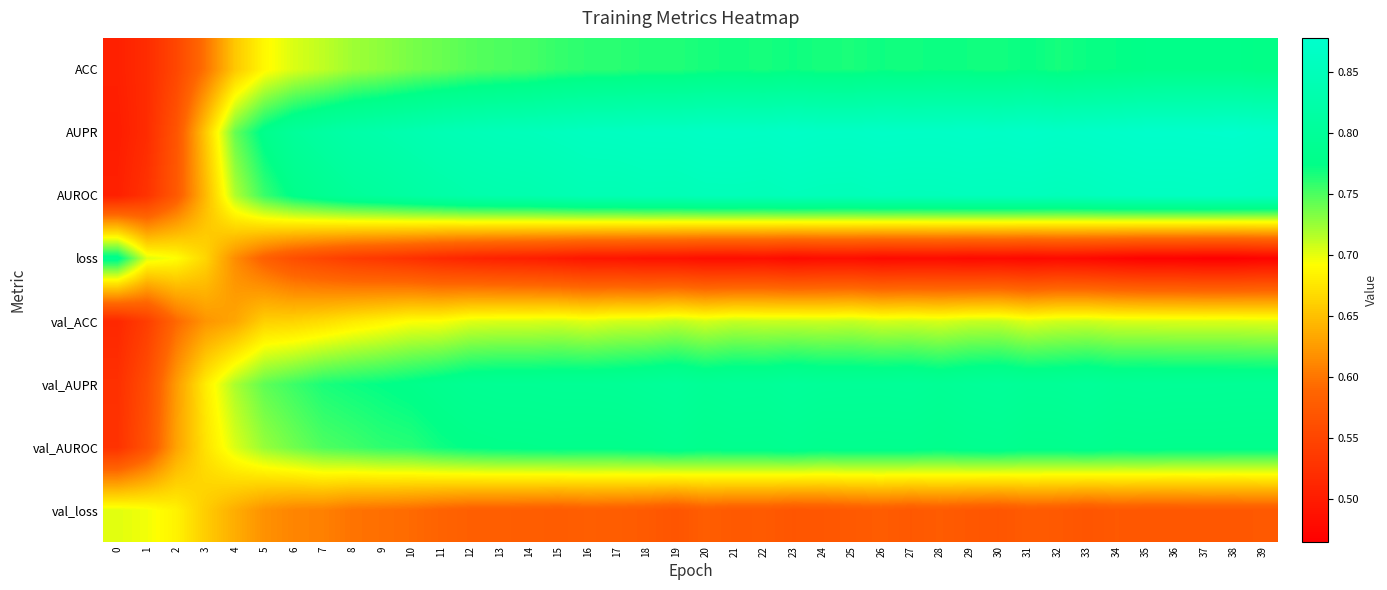

Which has a higher value, 39 or 8?

39